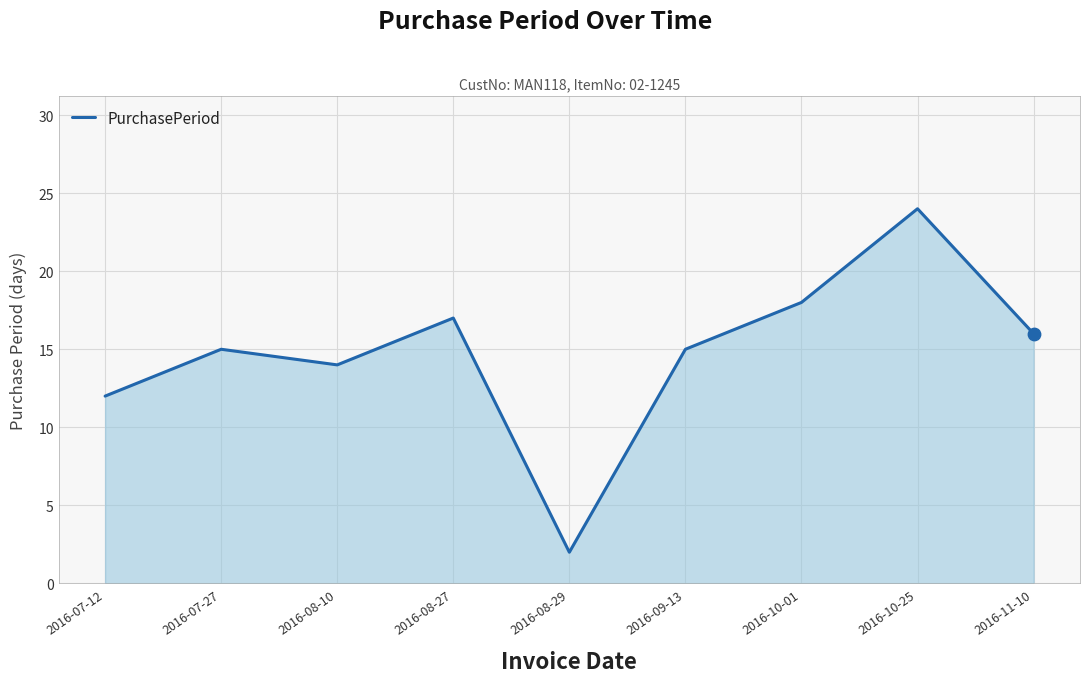

What is the ratio of the value at 2016-11-10 to the value at 2016-07-27?

1.1